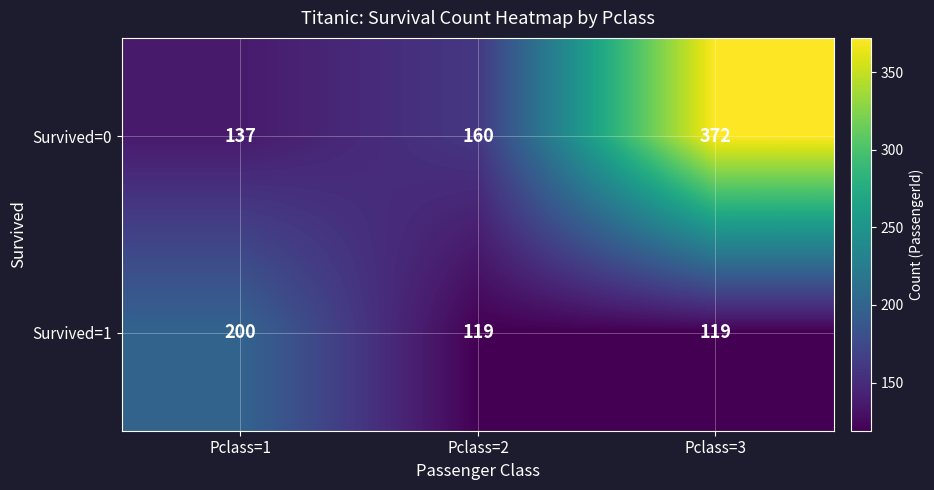

Reading left to right, what are all the values shown in this chart?

Survived=0: Pclass=1=137	Pclass=2=160	Pclass=3=372
Survived=1: Pclass=1=200	Pclass=2=119	Pclass=3=119